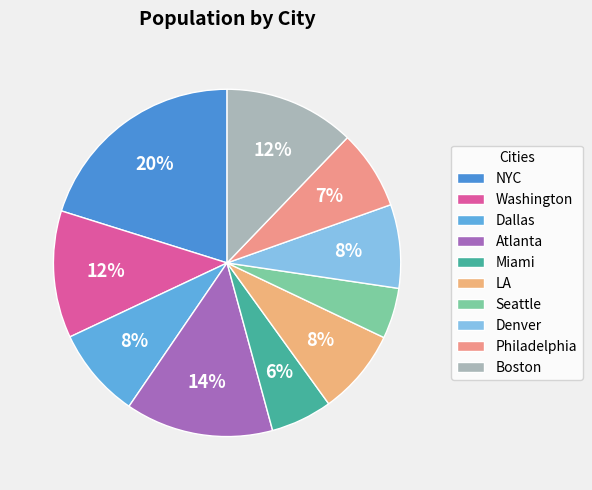

What percentage is the NYC slice, to the nearest percent?

20%